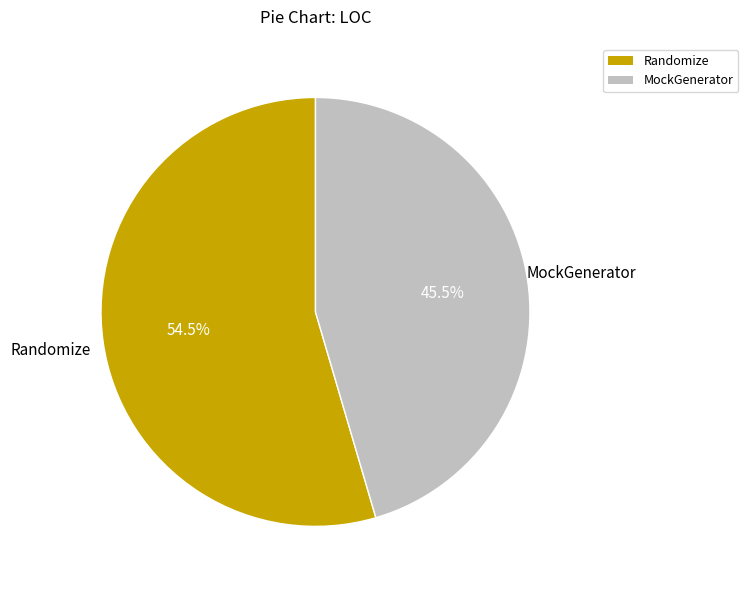

Which slice is the smallest?

MockGenerator